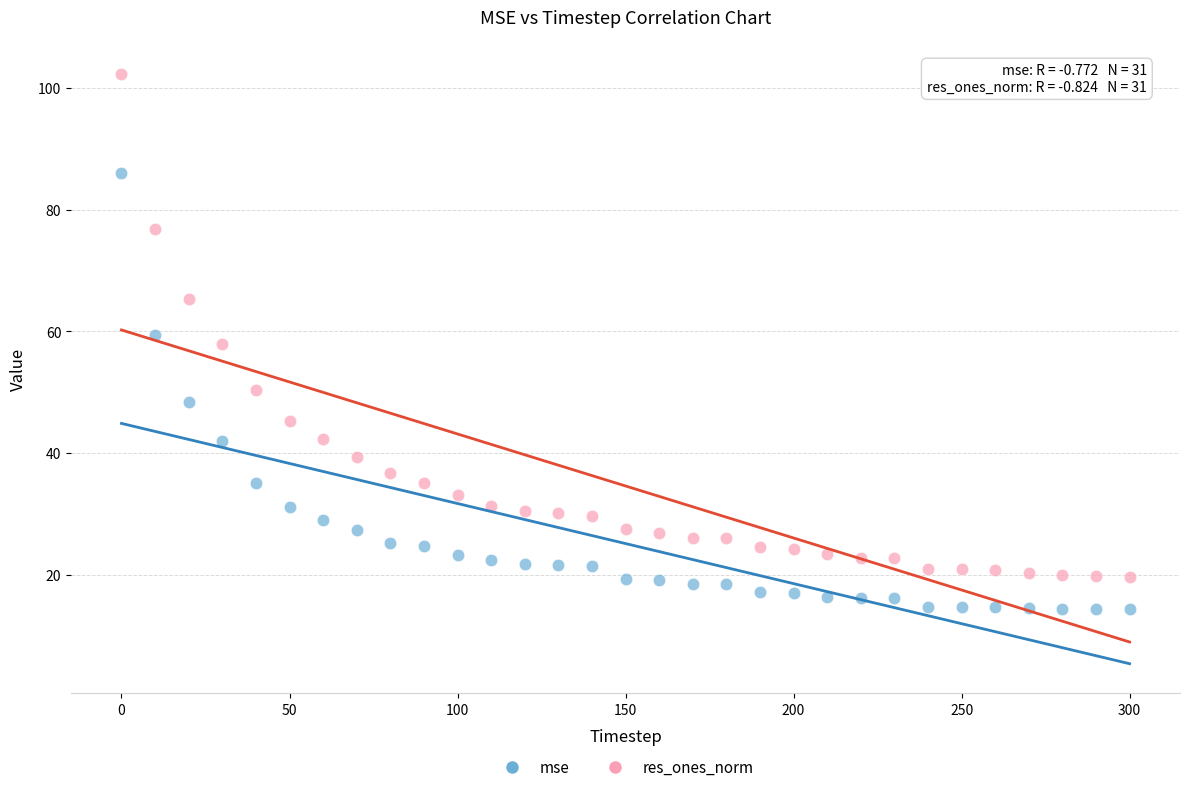

Which series contains the highest Y value?

res_ones_norm